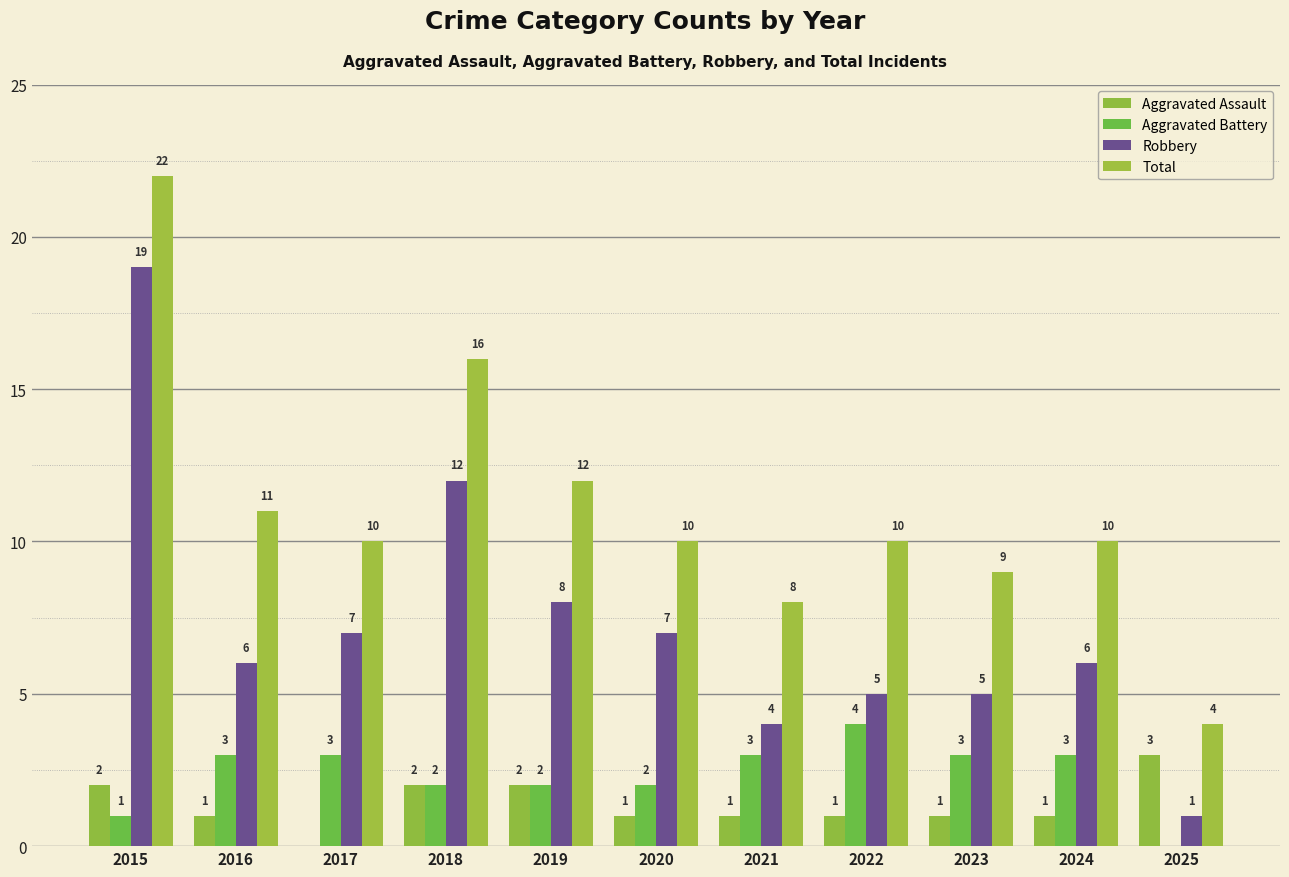

Is it true that Aggravated Assault equals 3 at 2015?

False